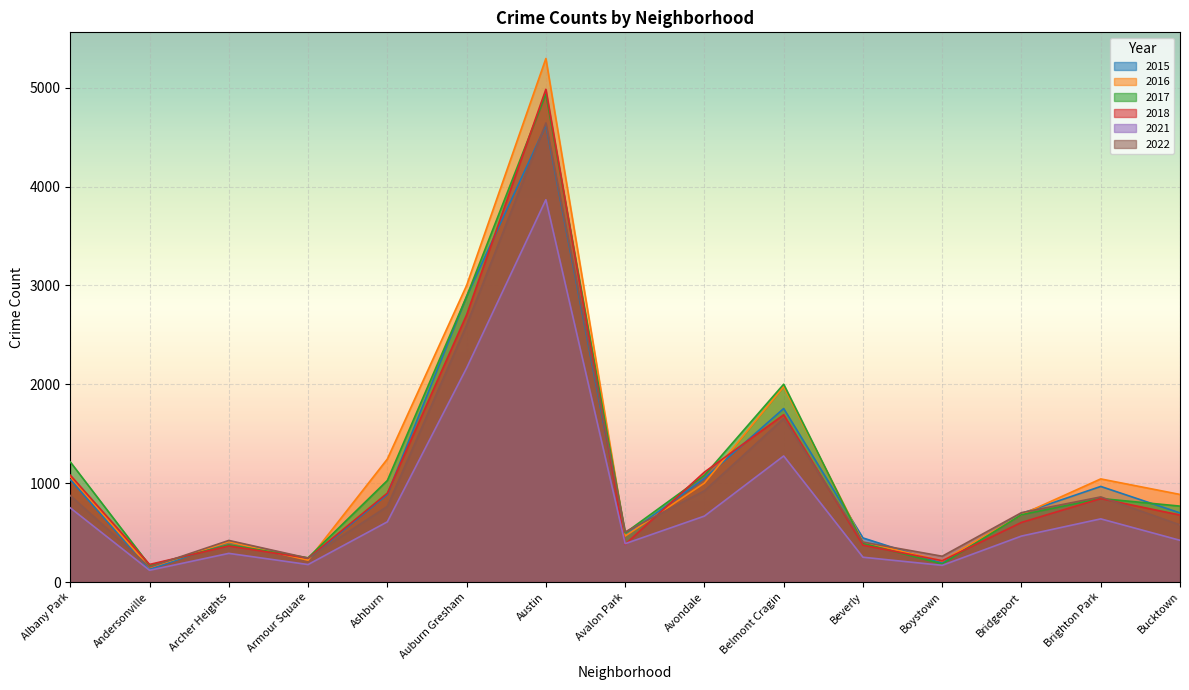

Which series has the largest total across all categories?

2016